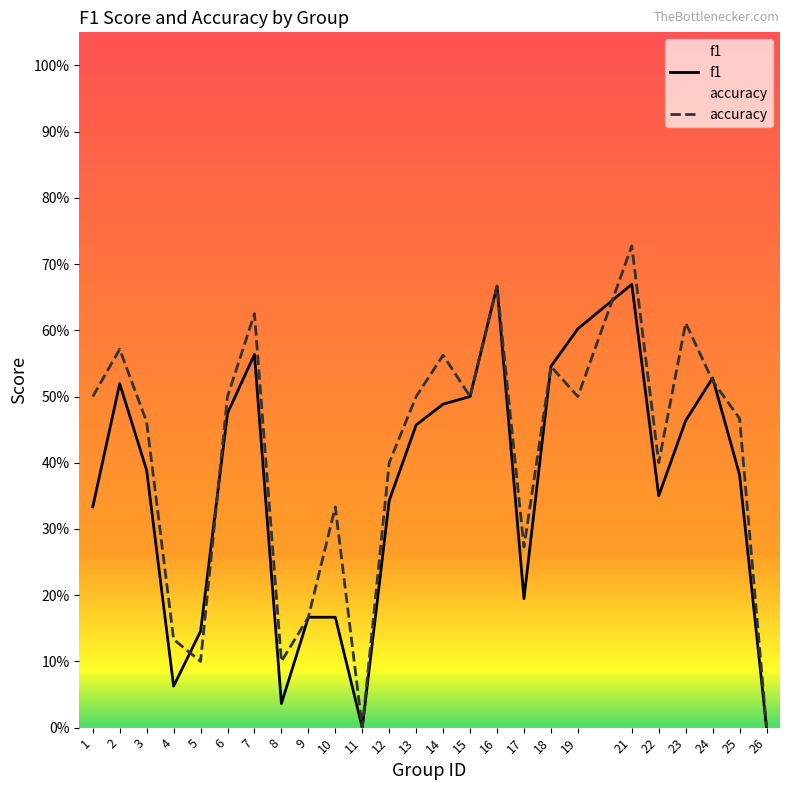

What are all the series names shown in the legend?

f1, accuracy